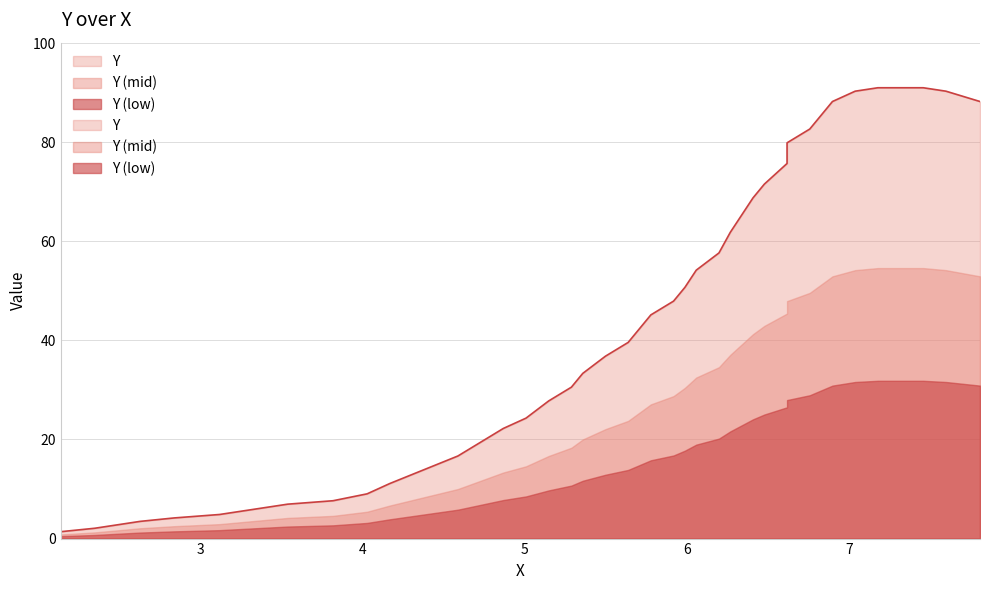

Is it true that the value at 16 is 7.9?

False